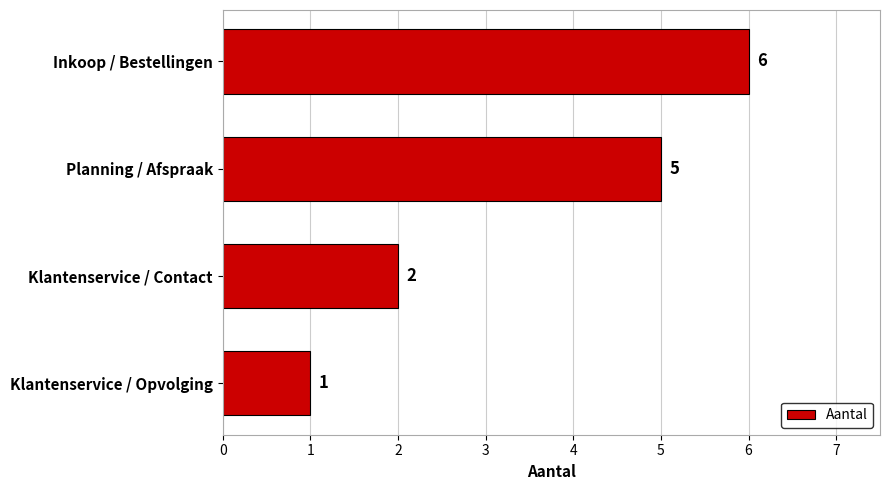

What is the difference between the values at Planning / Afspraak and Klantenservice / Opvolging?

4